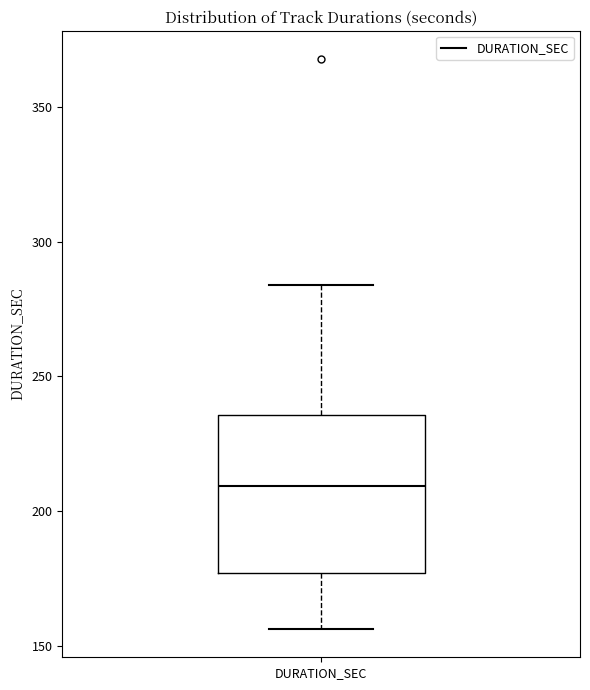

Where does the lower whisker of the box for DURATION_SEC end on the y-axis? The values are not printed on the chart, so give them approximately, as read against the axis.

155